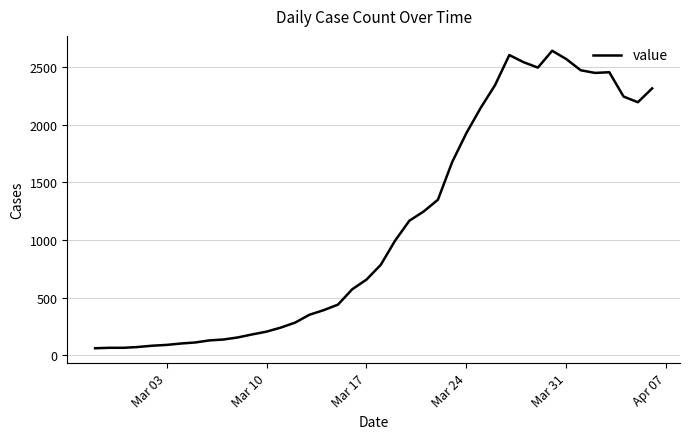

What is the minimum value shown in the chart?

61